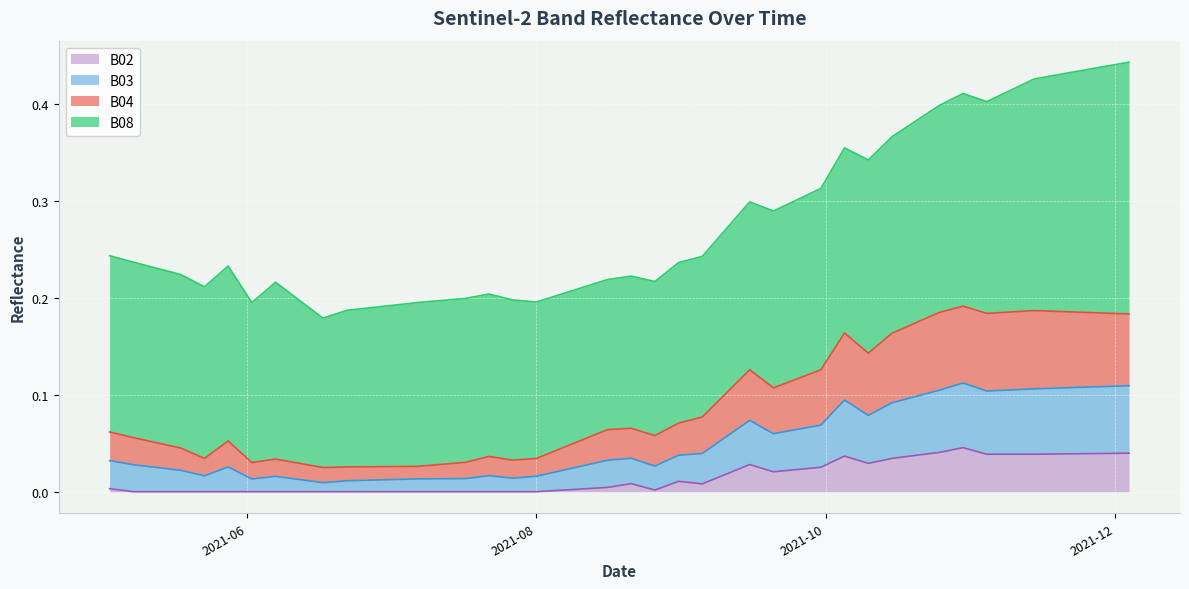

True or false: B04 and B02 intersect in this chart.

False